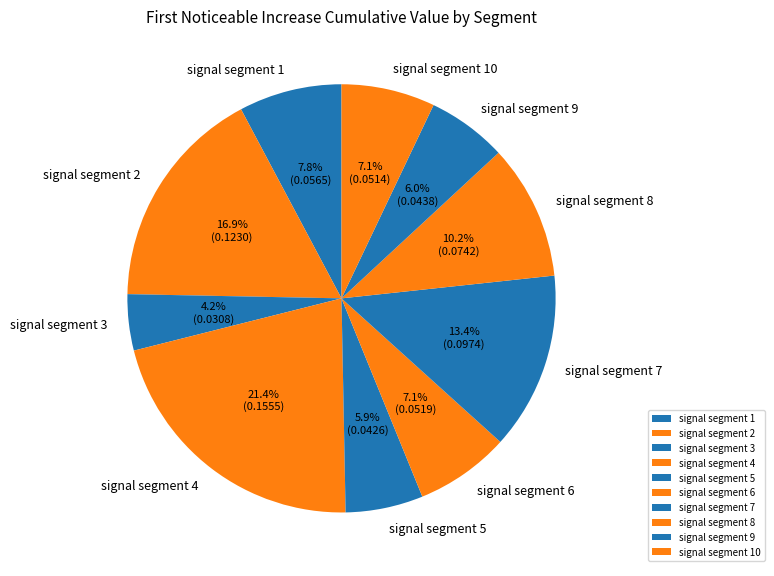

To the nearest percent, what percentage of the pie is signal segment 6?

7%